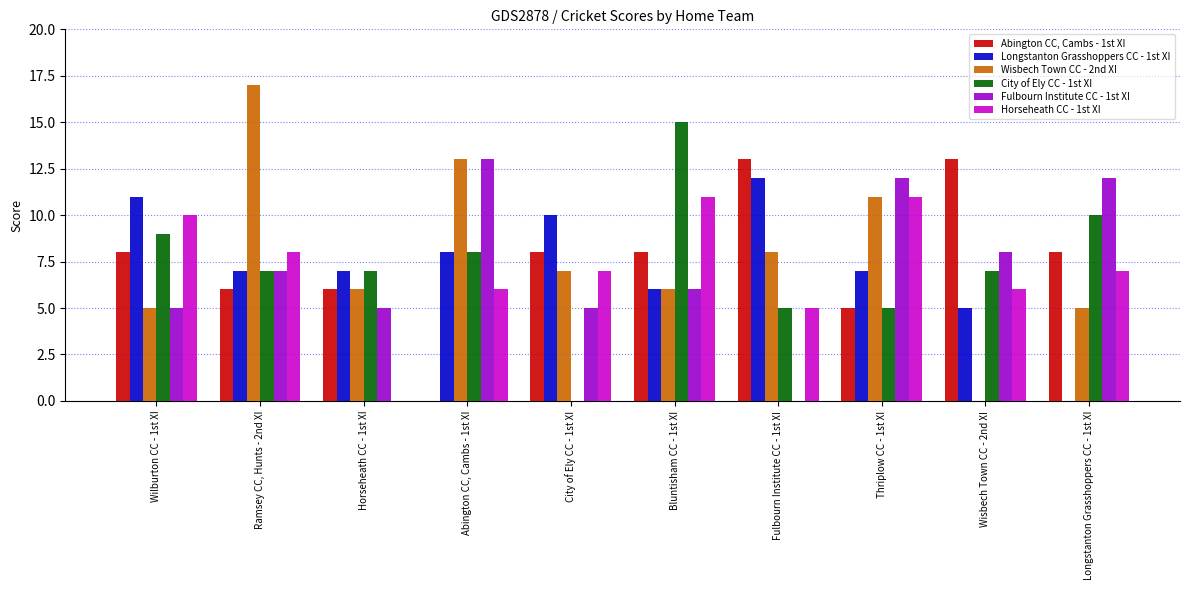

How many data points in City of Ely CC - 1st XI are above 8?

3